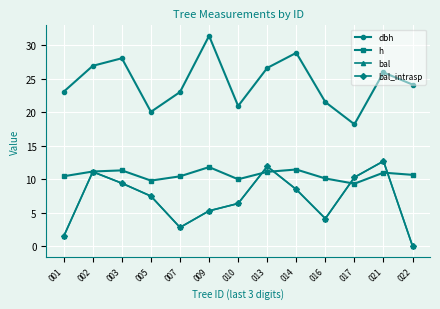

At which label does dbh first exceed 24?

002